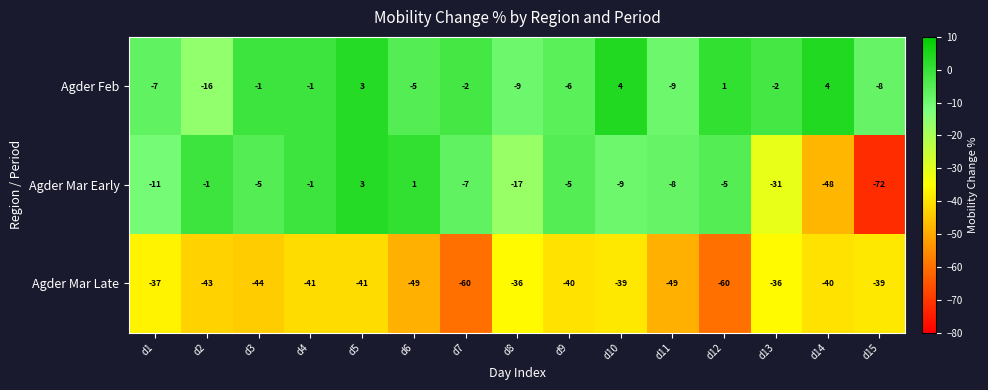

What is the difference between the second highest and minimum values in the Agder Mar Early series?

73